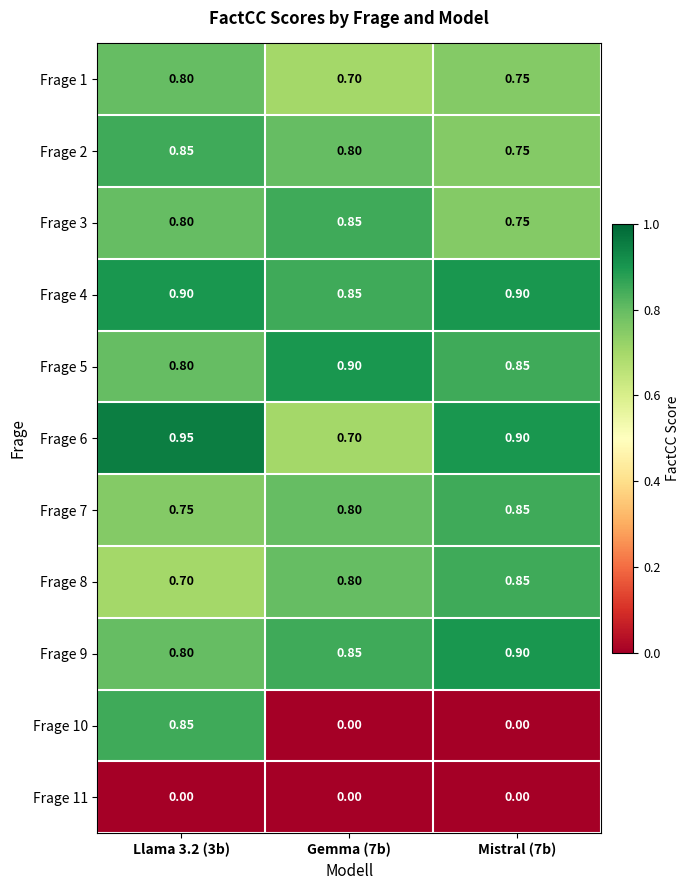

Is the value of Frage 1 at Llama 3.2 (3b) greater than the value of Frage 6 at Llama 3.2 (3b)?

No